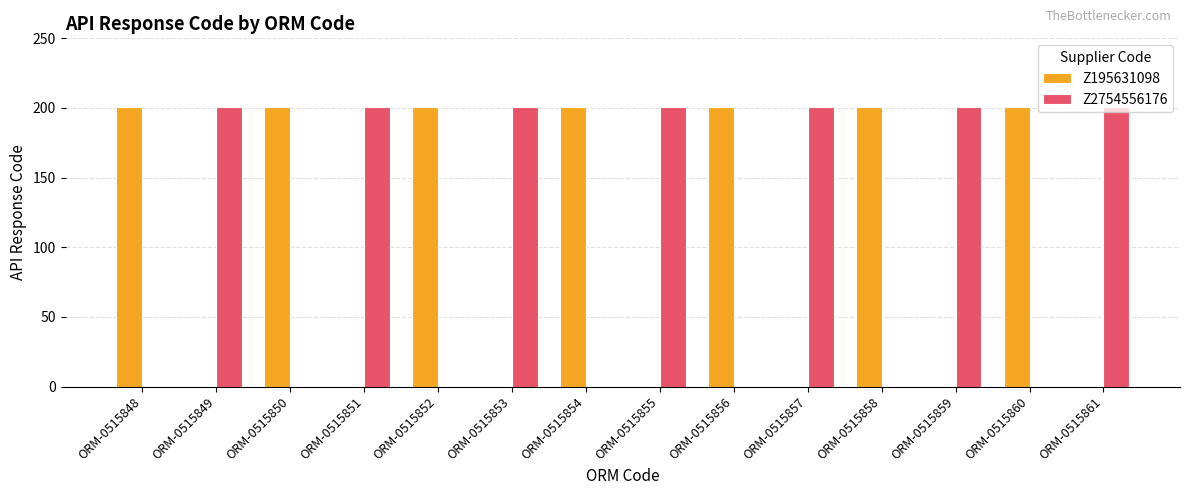

True or false: Z2754556176 has a value of 0 at ORM-0515848.

True